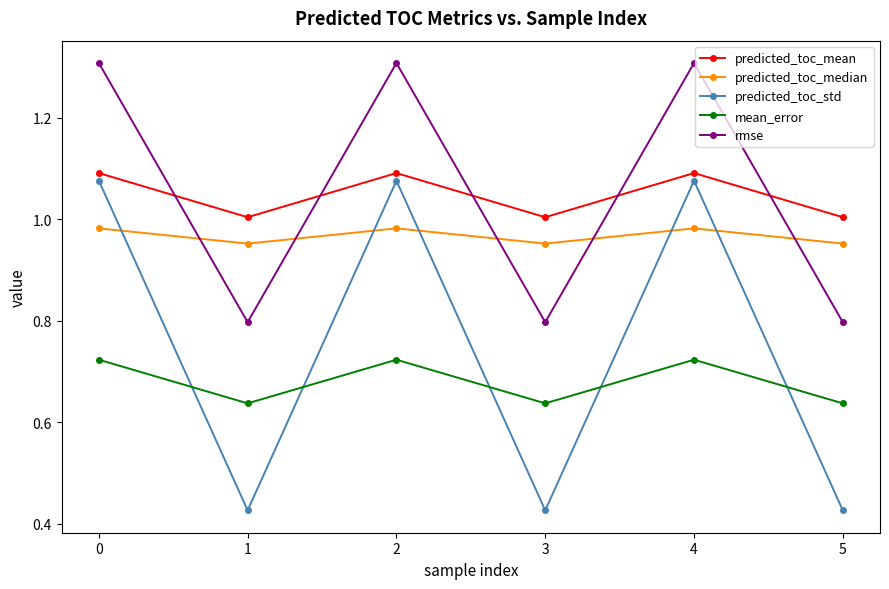

What is the value of the rmse point at the 5th from the left?

1.3